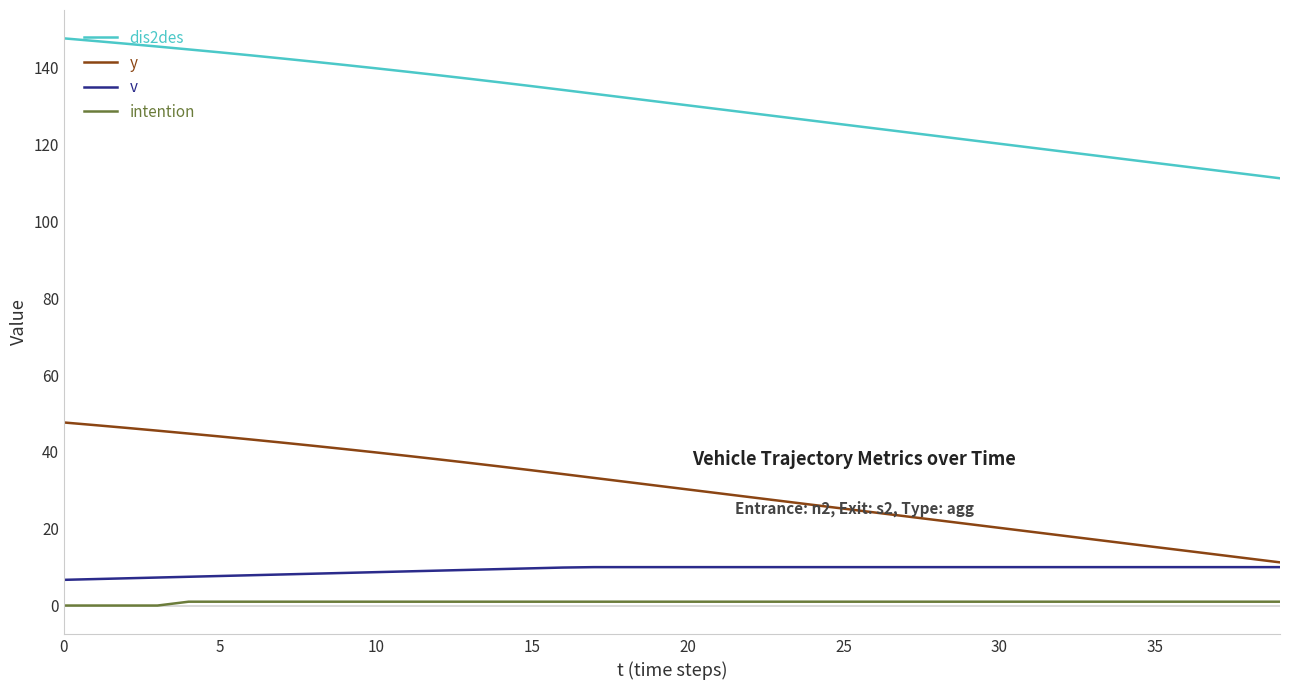

Which series has the largest total across all categories?

dis2des